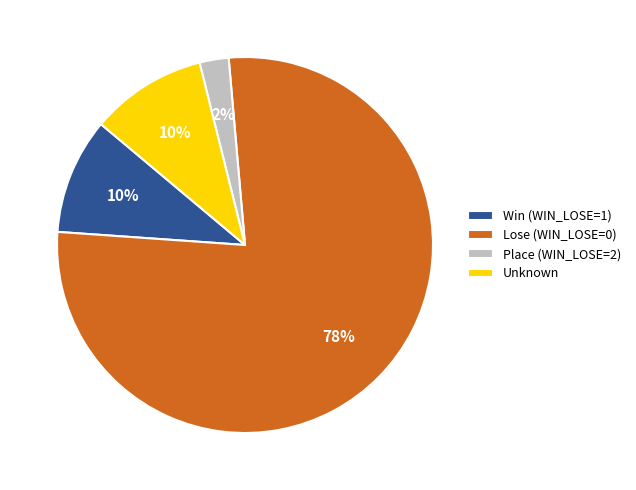

What is the ratio of the value at Lose (WIN_LOSE=0) to the value at Win (WIN_LOSE=1)?

7.7